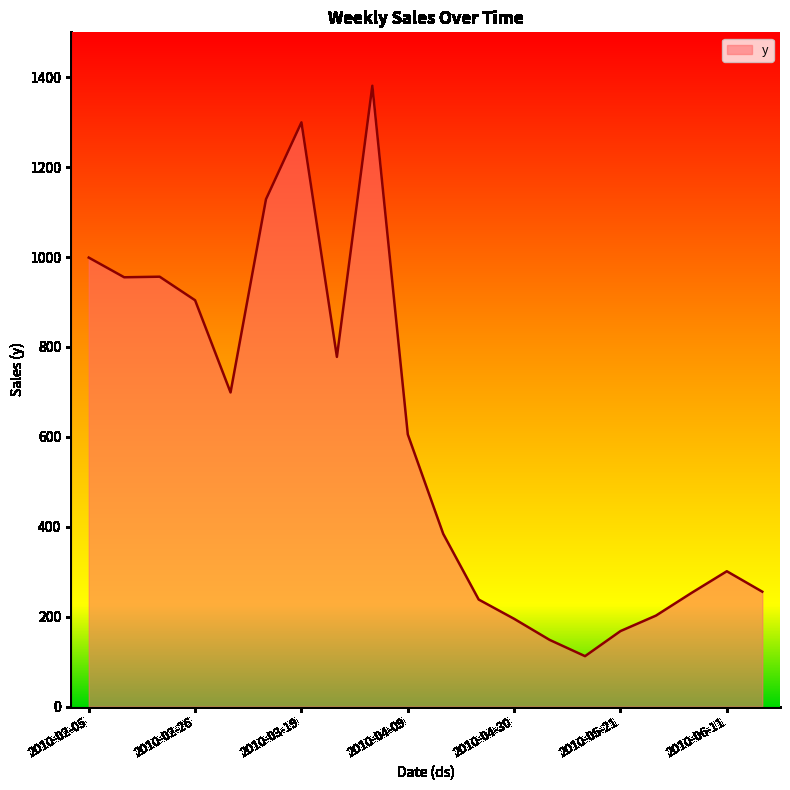

What is the difference between the maximum and minimum values?

1269.1